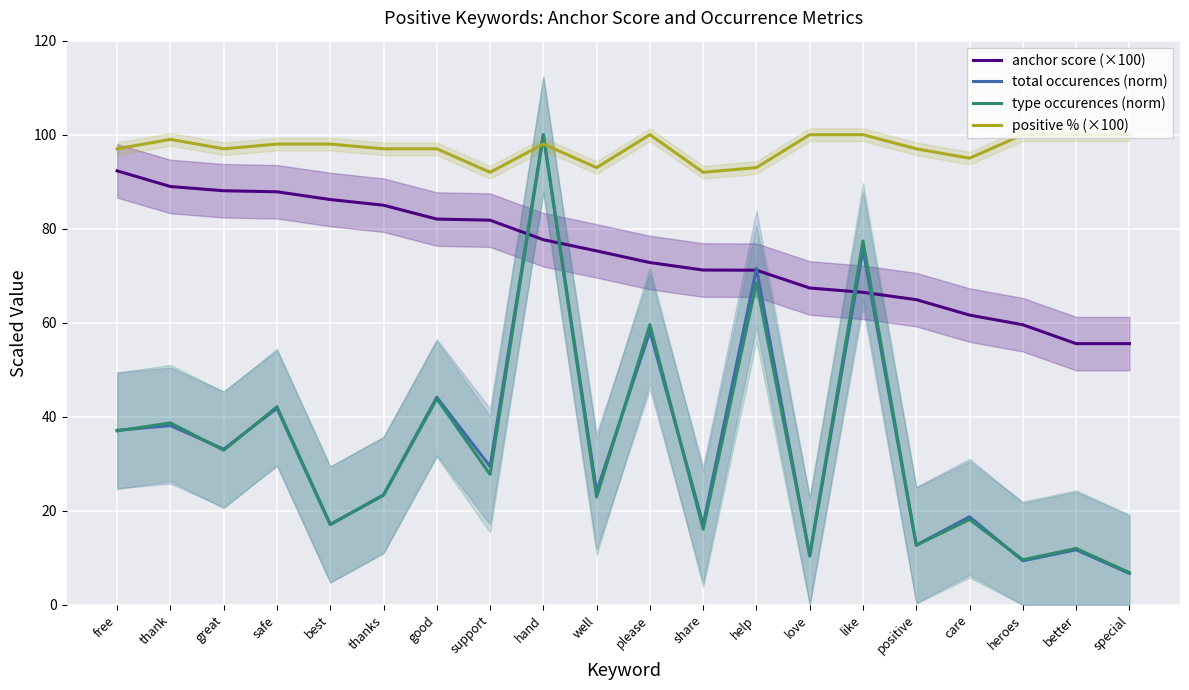

What is the difference between the highest and lowest values at care?

76.8